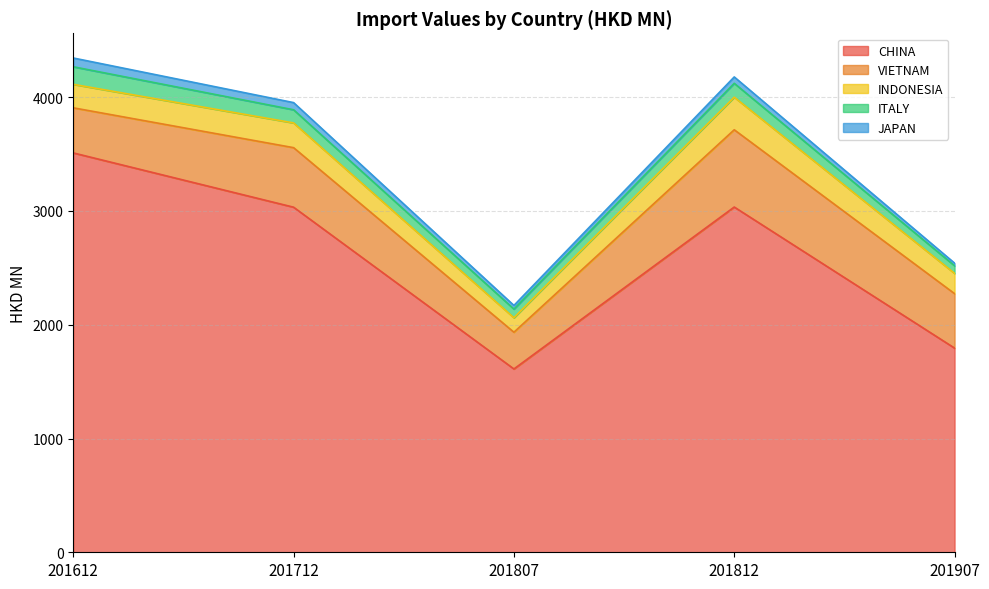

Which series has the largest total across all categories?

CHINA